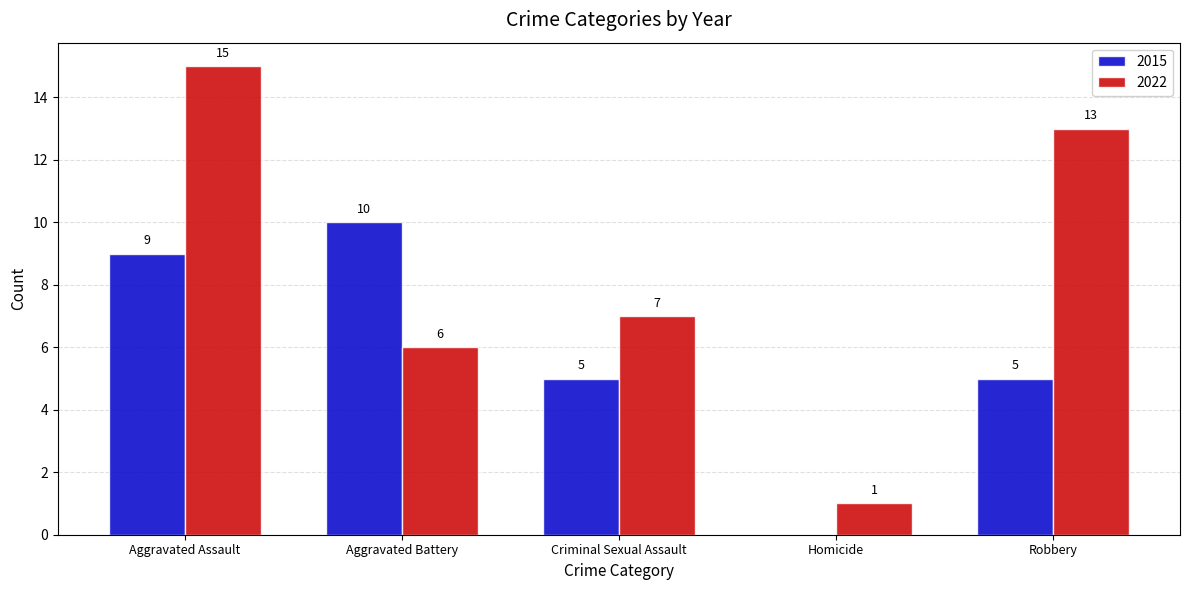

Reading right to left, transcribe all the data shown in this chart.

2015: Robbery=5	Homicide=0	Criminal Sexual Assault=5	Aggravated Battery=10	Aggravated Assault=9
2022: Robbery=13	Homicide=1	Criminal Sexual Assault=7	Aggravated Battery=6	Aggravated Assault=15